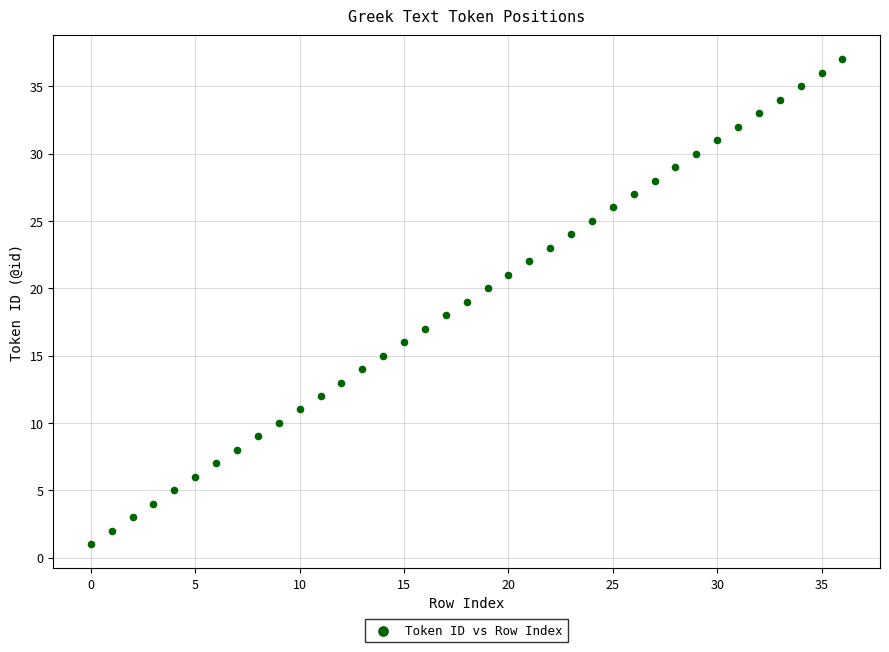

What is the range of Y values (max minus min)?

36